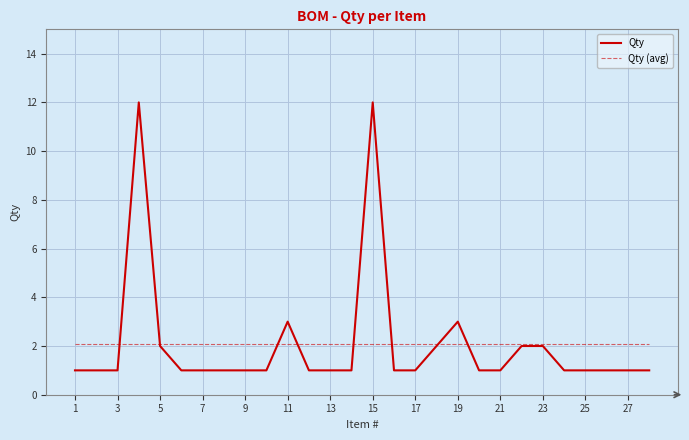

Which series has the widest spread of values?

Qty